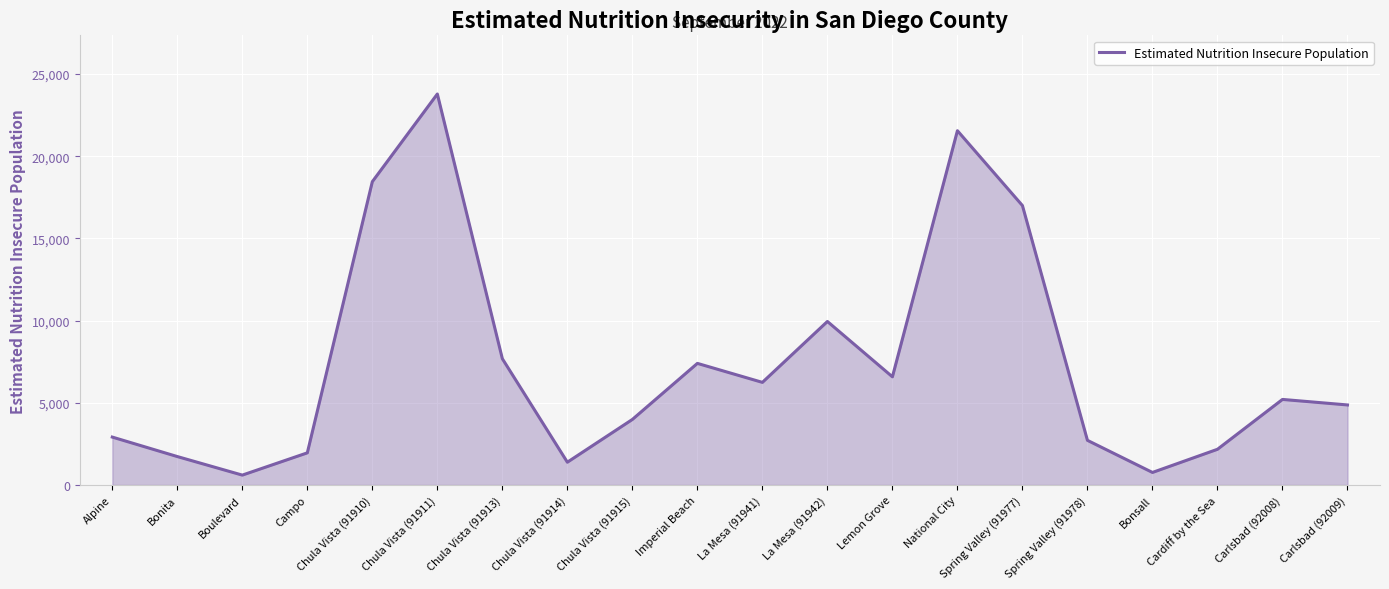

Approximately how many times larger is the value at Carlsbad (92008) compared to Lemon Grove?

0.8